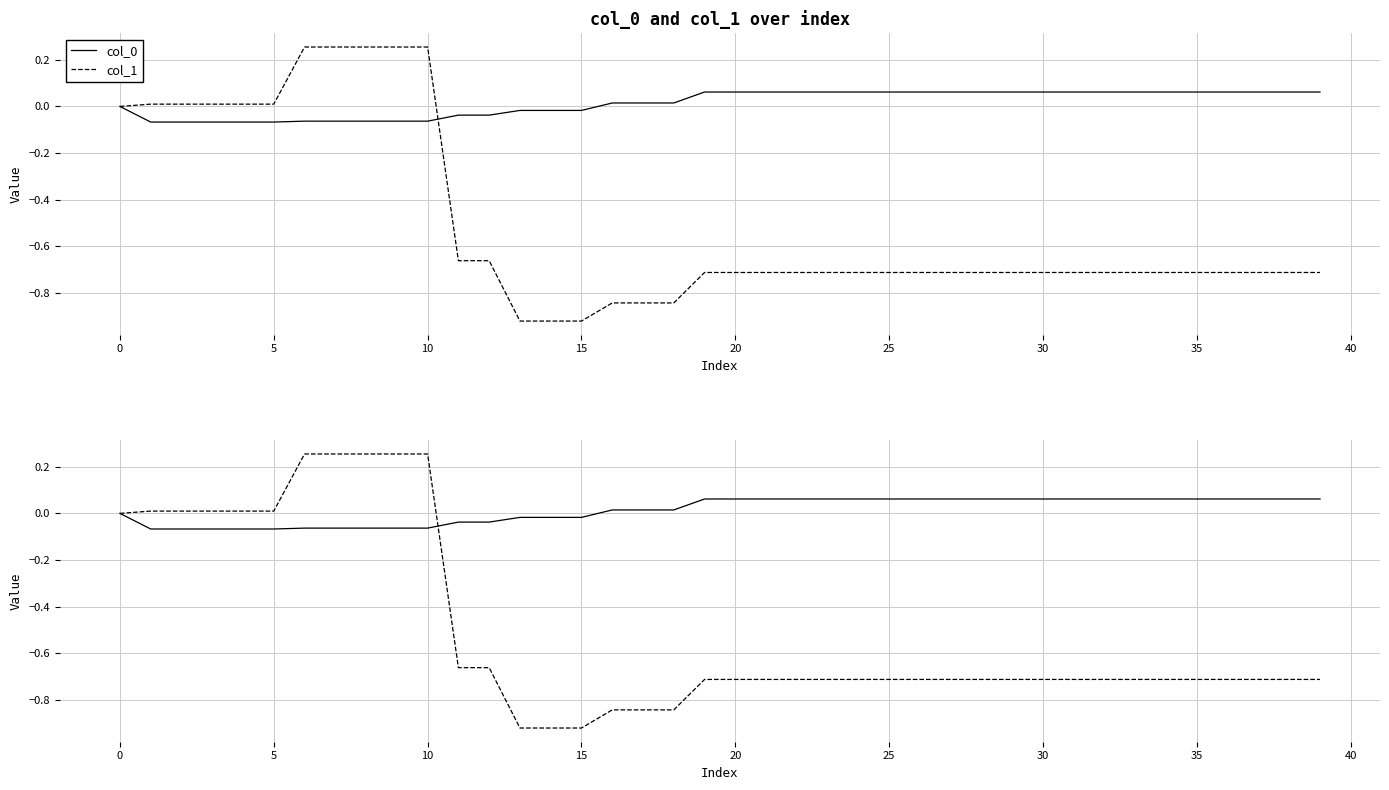

Count the col_0 values in the range 0 to 1.

25